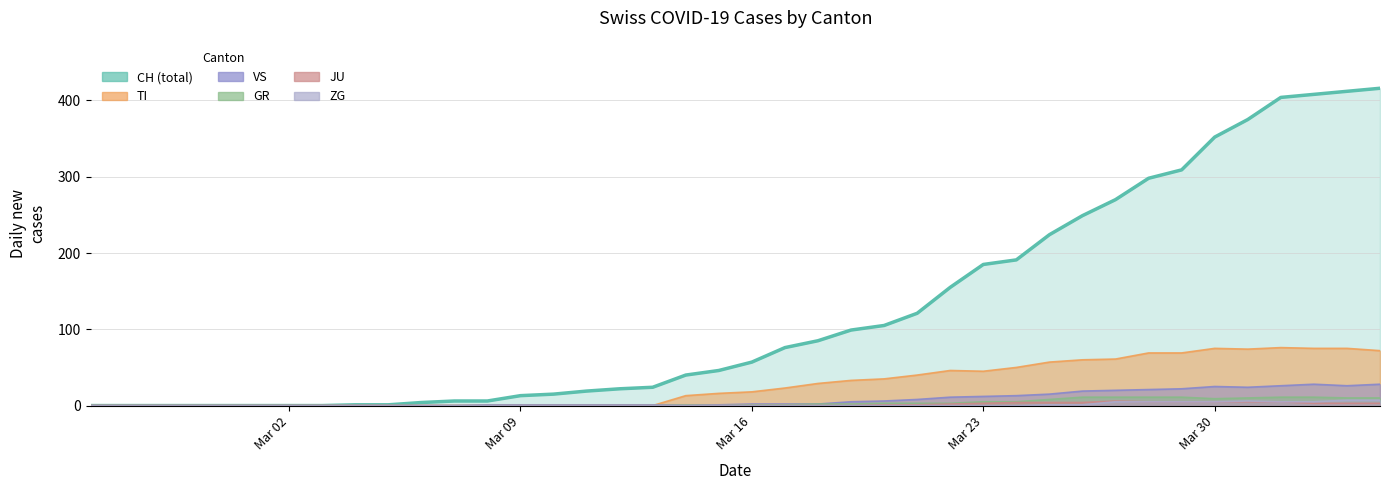

True or false: VS and ZG cross at least once.

False